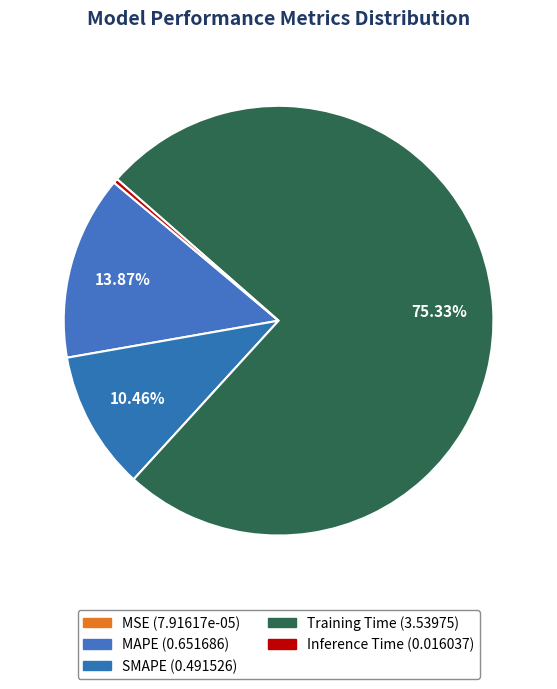

To the nearest percent, what portion does Training Time represent?

75%